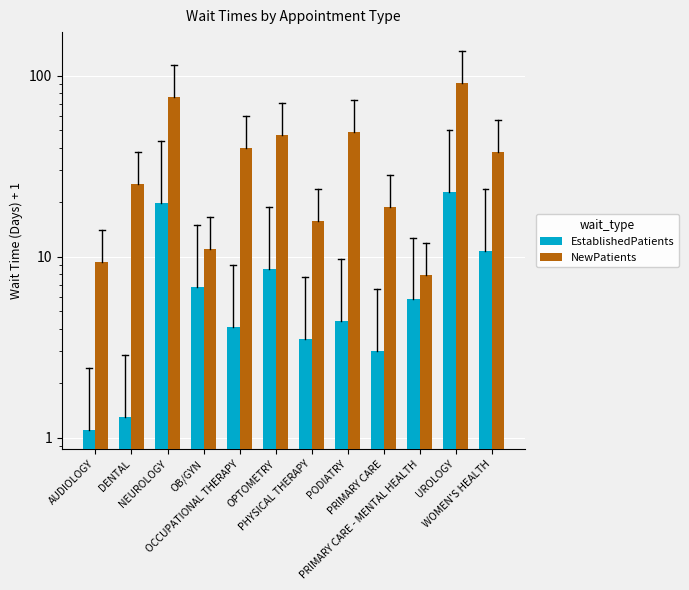

How many distinct data groups are displayed?

2